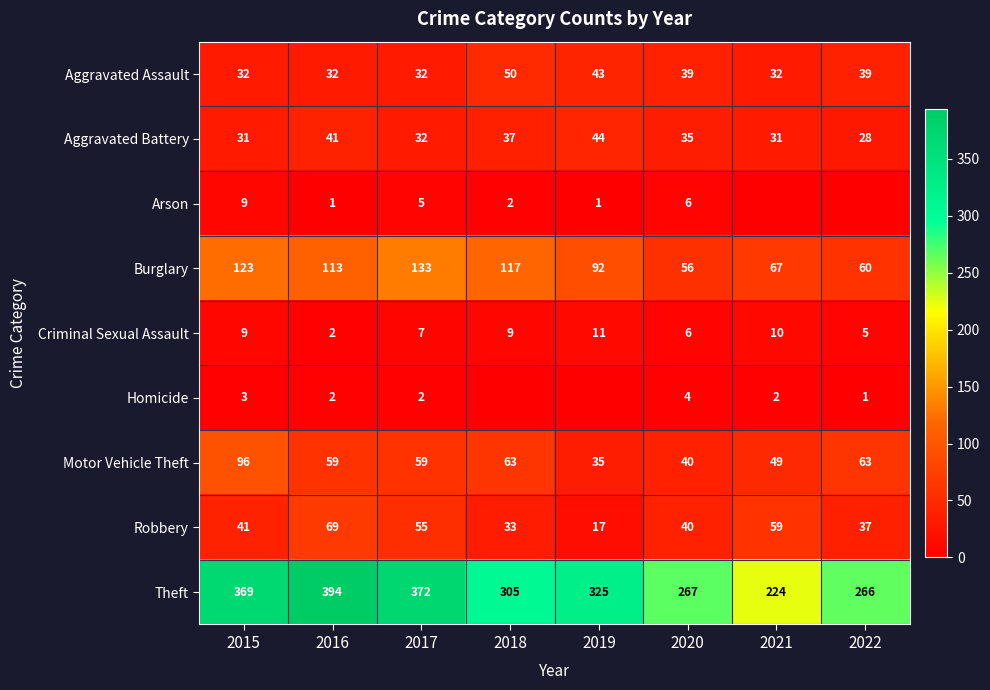

Rank the series at 2018 from highest to lowest value.

Theft, Burglary, Motor Vehicle Theft, Aggravated Assault, Aggravated Battery, Robbery, Criminal Sexual Assault, Arson, Homicide